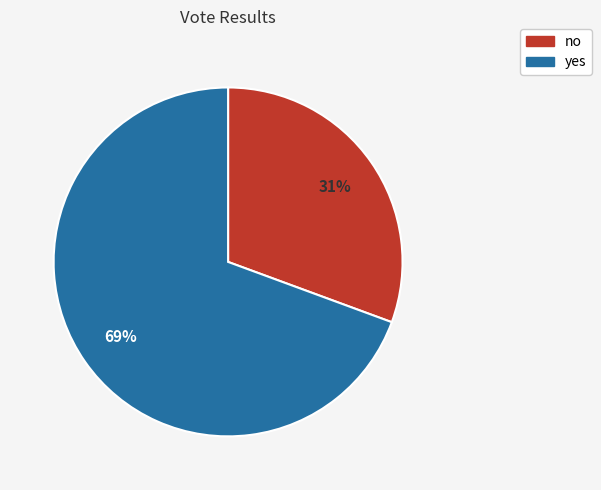

To the nearest percent, what percentage of the pie is yes?

69%